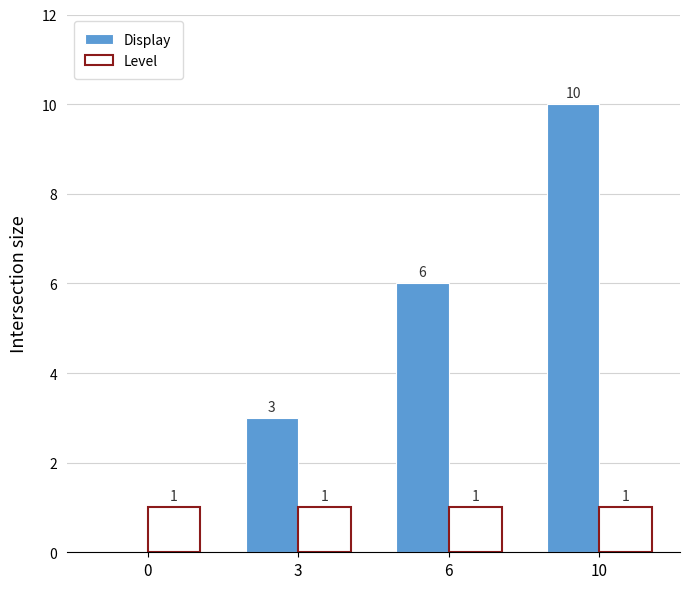

What are all the series names shown in the legend?

Display, Level